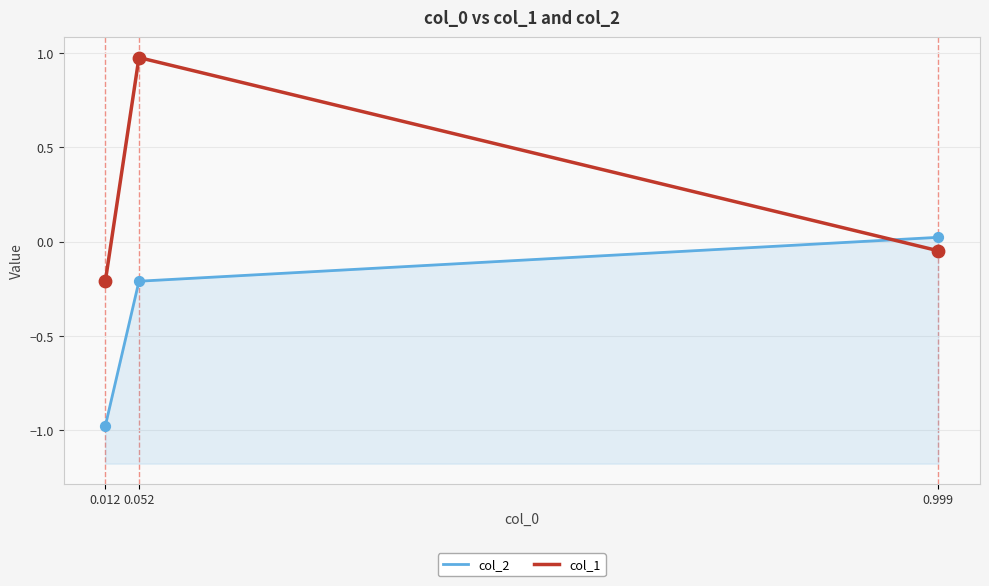

What are all the series names shown in the legend?

col_2, col_1